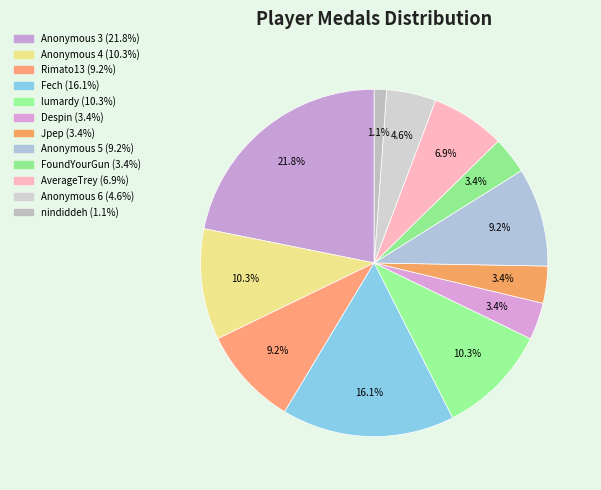

Does FoundYourGun represent more than half of the total?

No